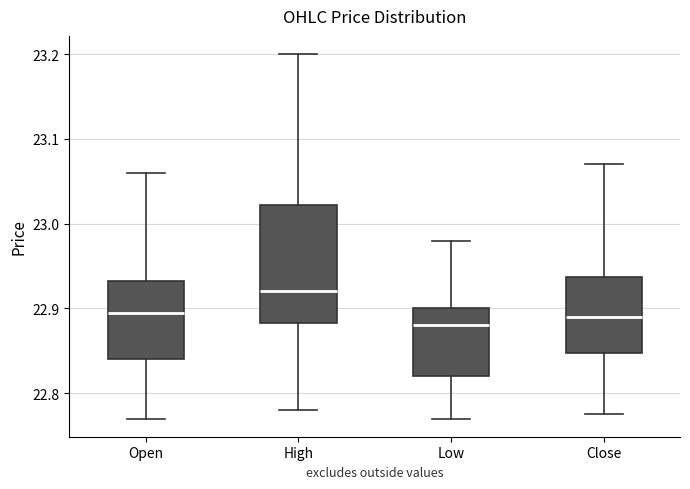

Comparing the boxes themselves (not the whiskers), which one is the tallest?

High